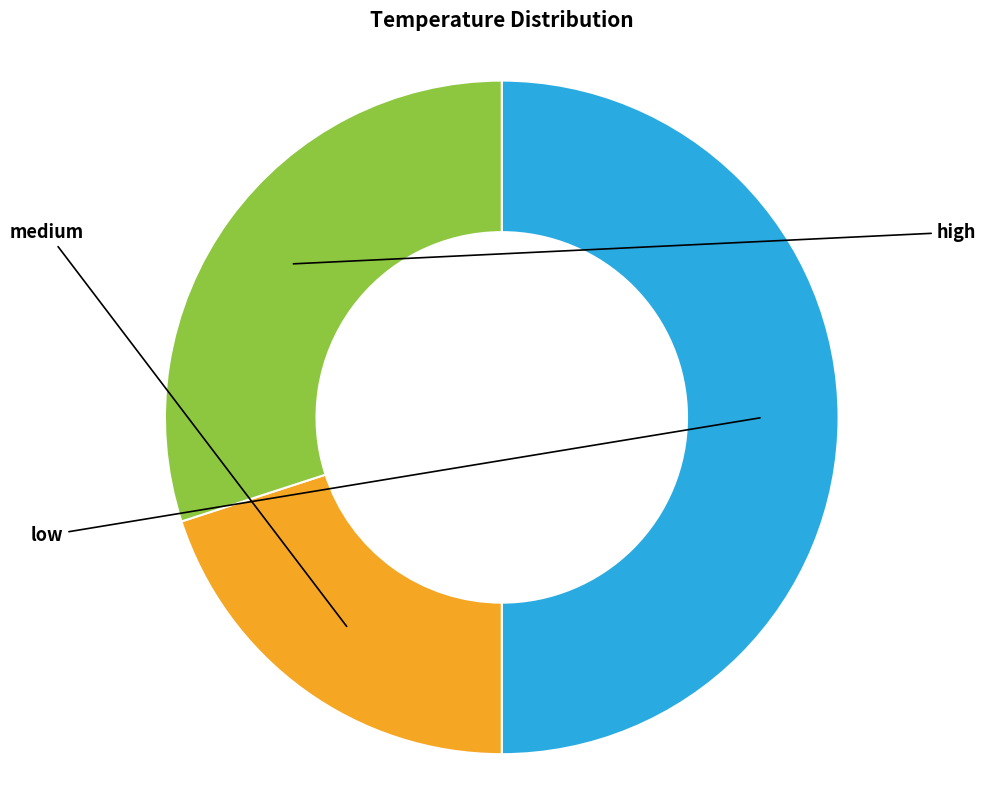

To the nearest percent, what is the average slice percentage?

33%